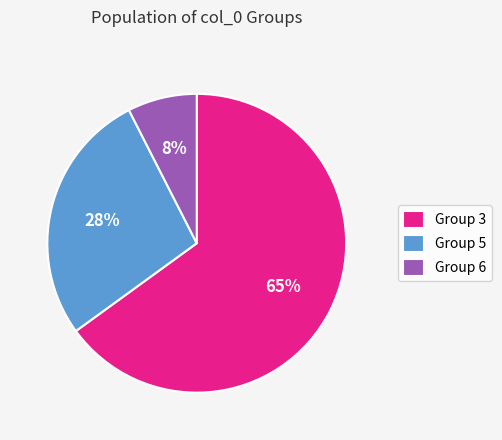

Do Group 5 and Group 3 together represent more than half of the pie?

Yes